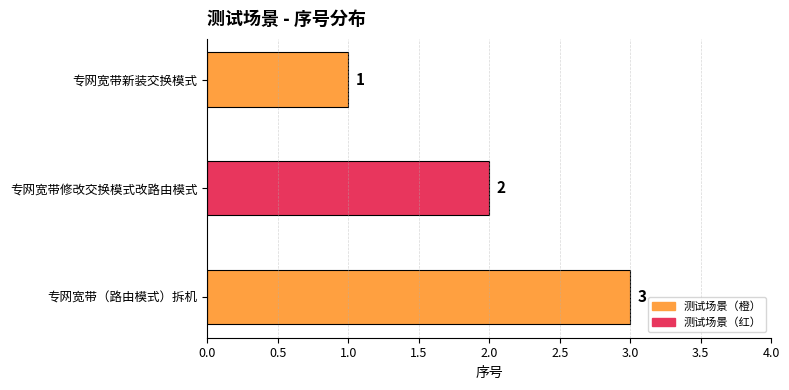

Where is the data nearest to the value 2?

专网宽带修改交换模式改路由模式